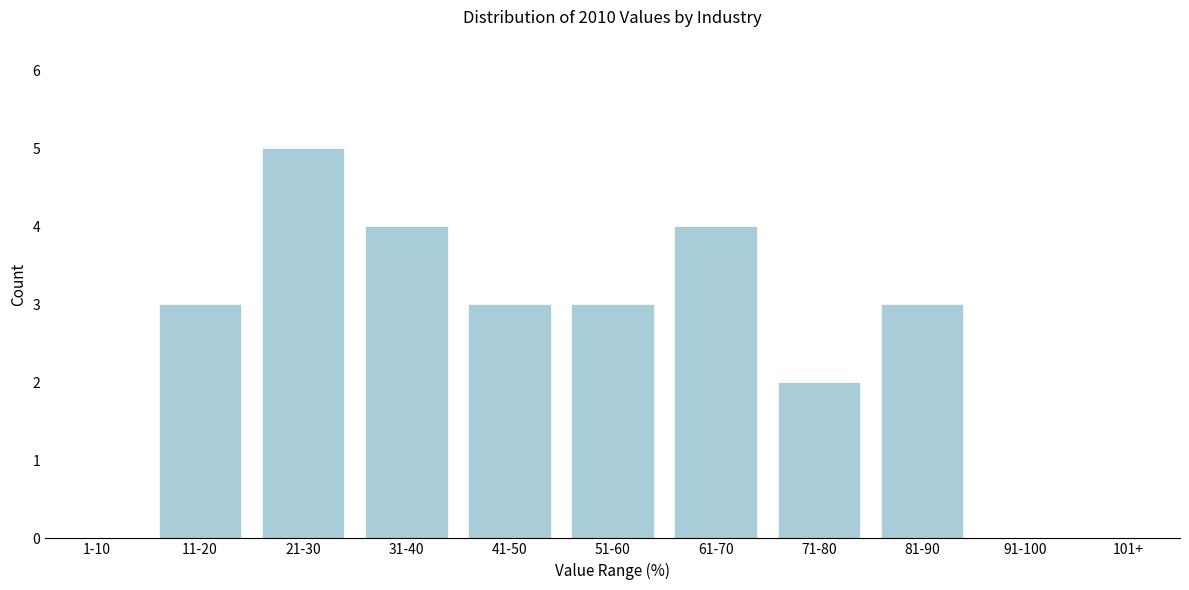

Reading left to right, what are all the values shown in this chart?

1-10=0	11-20=3	21-30=5	31-40=4	41-50=3	51-60=3	61-70=4	71-80=2	81-90=3	91-100=0	101+=0